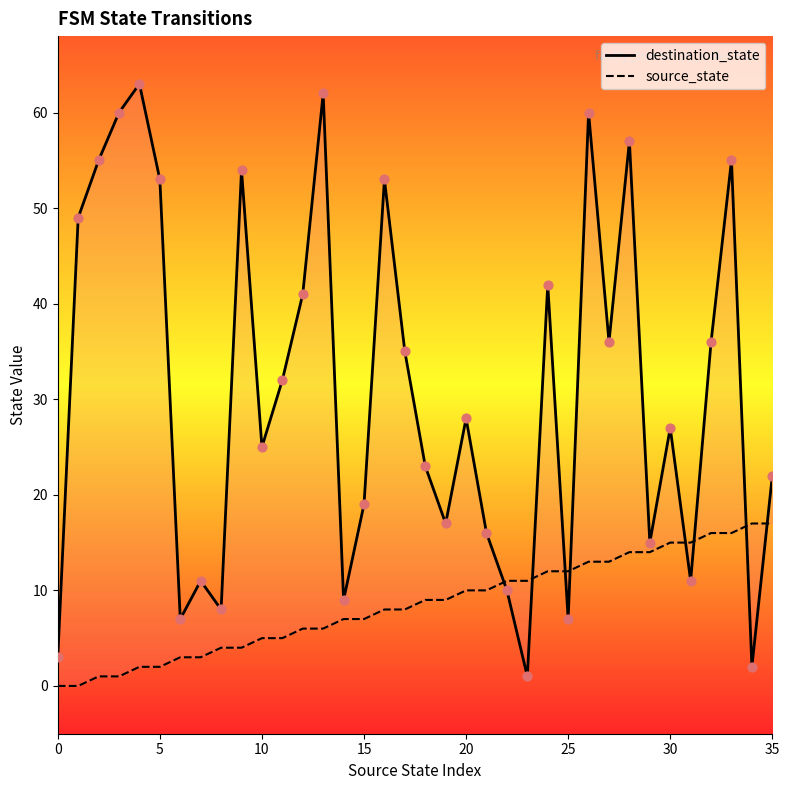

Which series reaches the minimum Y coordinate?

source_state